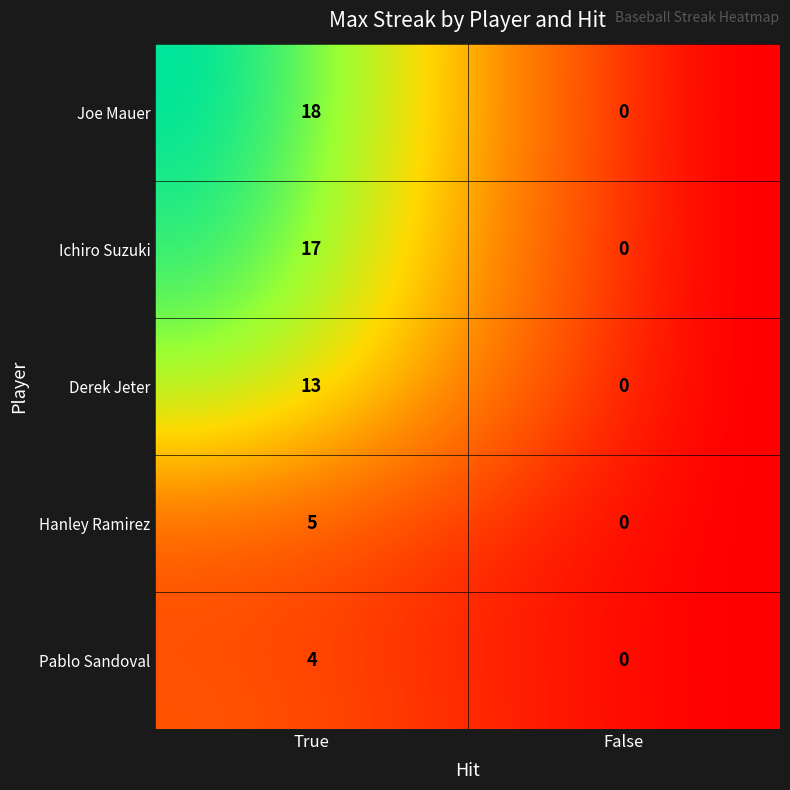

The Ichiro Suzuki series shows 17 at True. True or false?

True